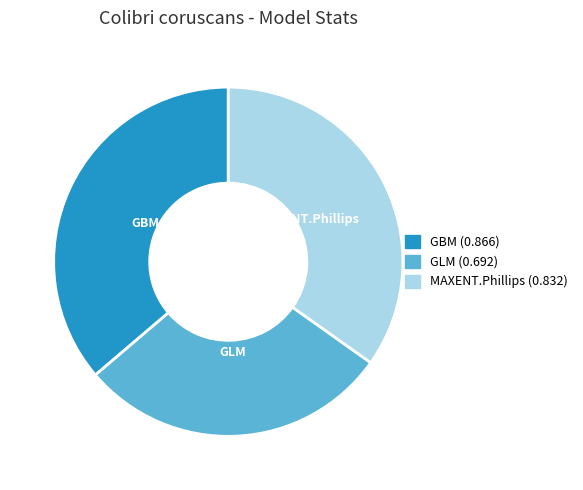

Does any single category account for the majority?

No